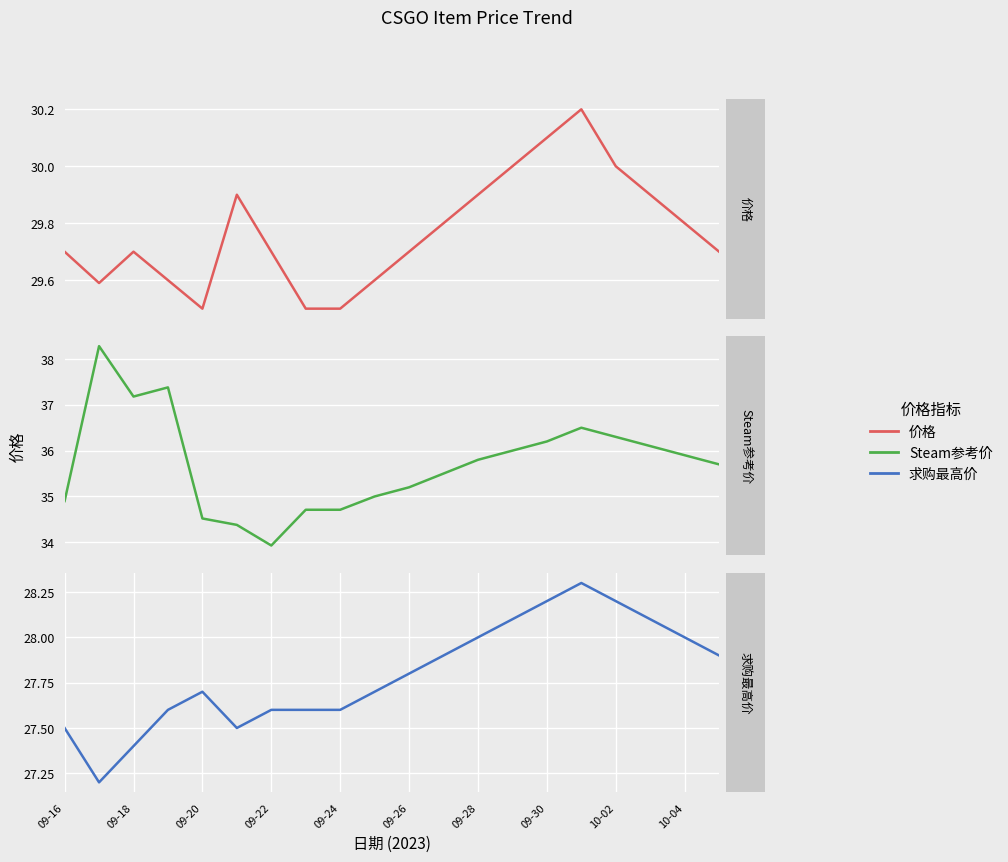

What is the difference between the second highest and second lowest values in the Steam参考价 series?

3.0